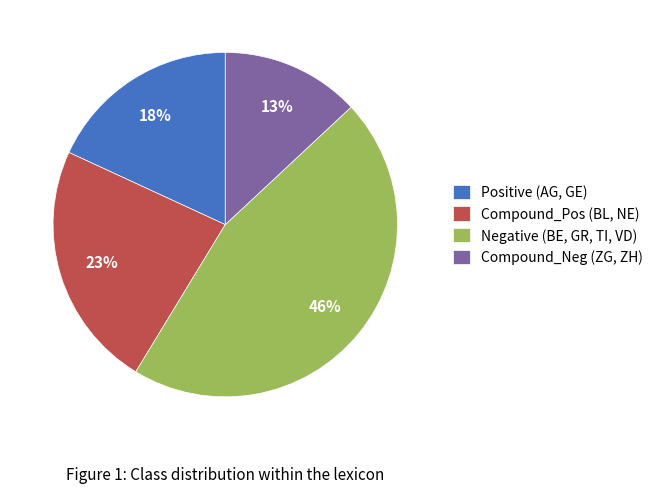

Is it true that Compound_Pos (BL, NE) is 17% of the pie?

False